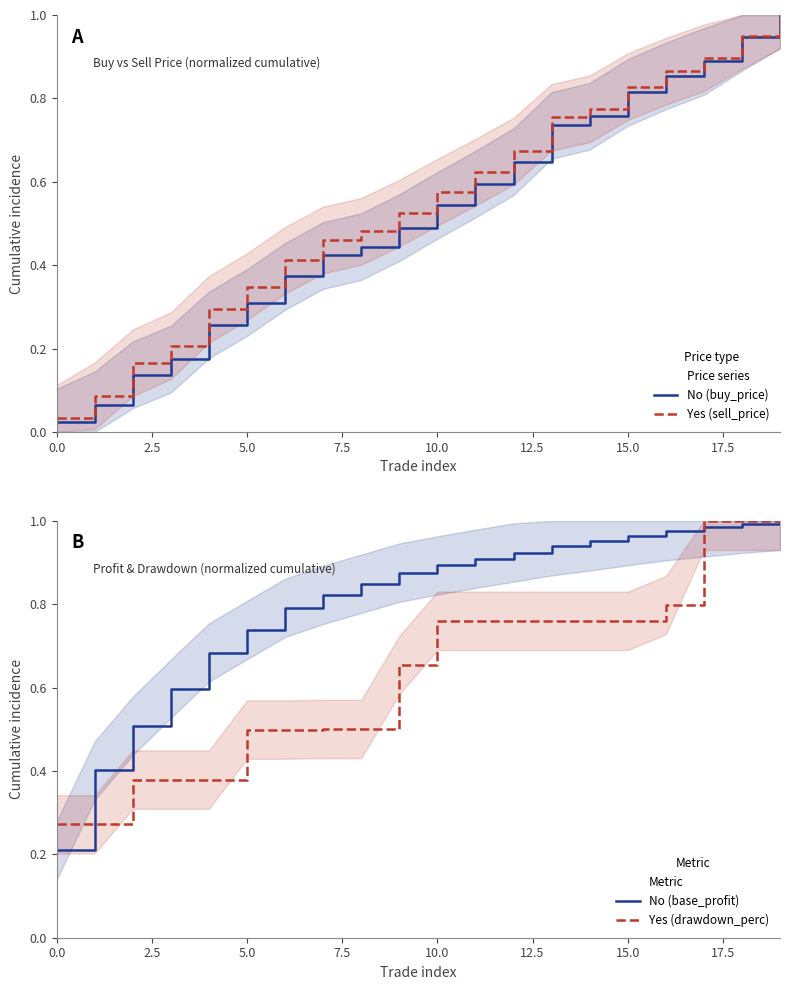

Is it true that sell_price equals 1.3 at 19?

False